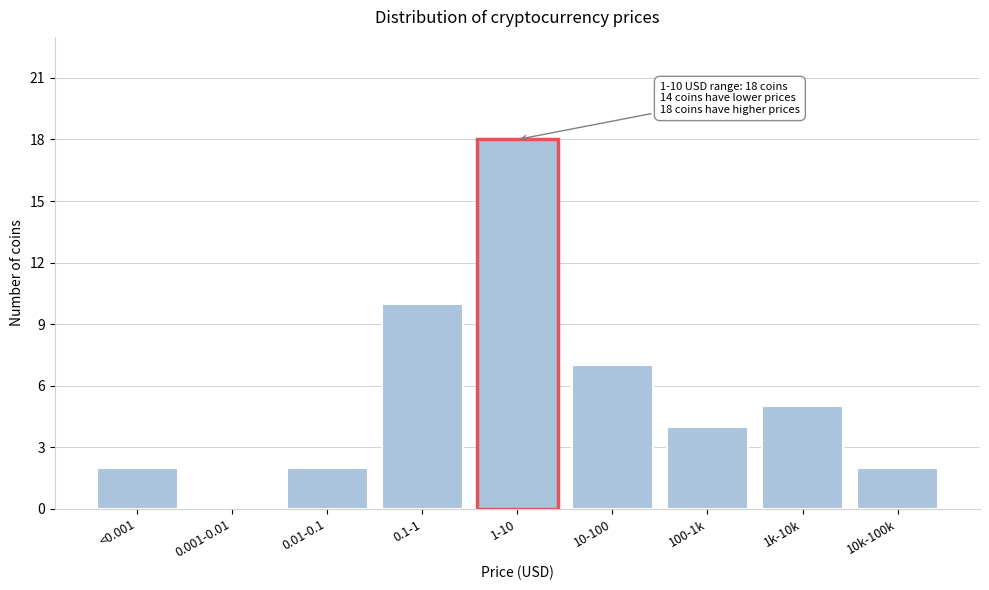

Reading left to right, transcribe all the data shown in this chart.

<0.001=2	0.001-0.01=0	0.01-0.1=2	0.1-1=10	1-10=18	10-100=7	100-1k=4	1k-10k=5	10k-100k=2